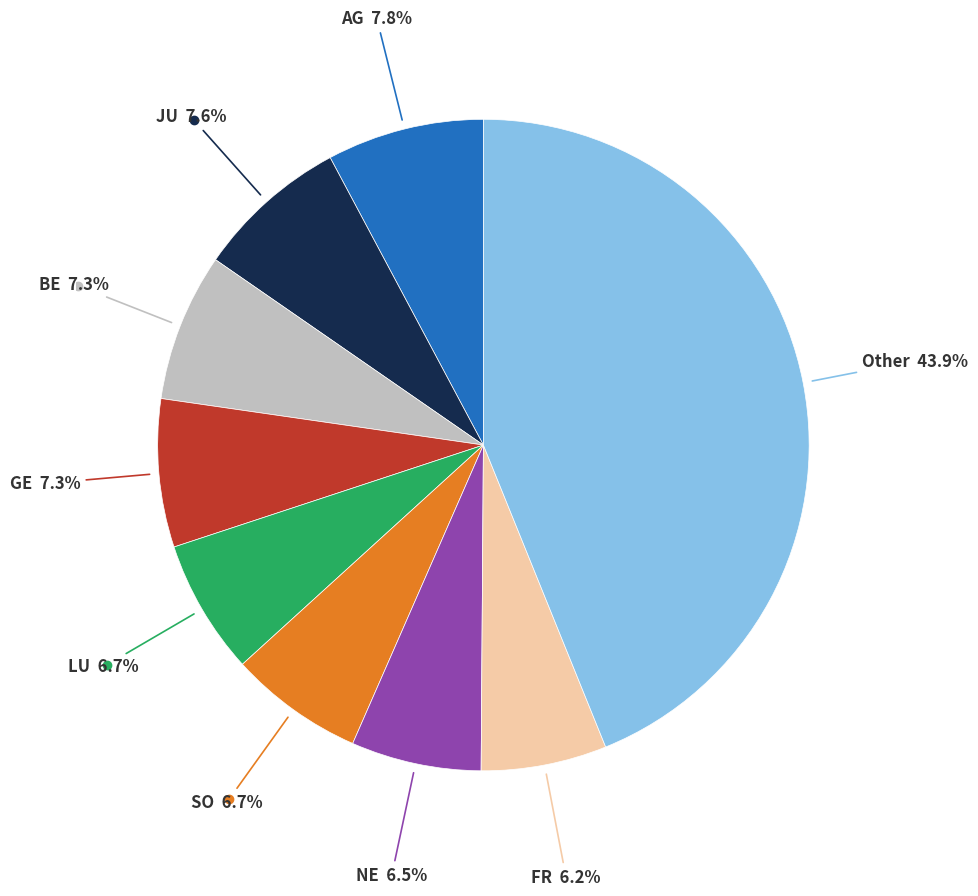

Does any single category account for the majority?

No